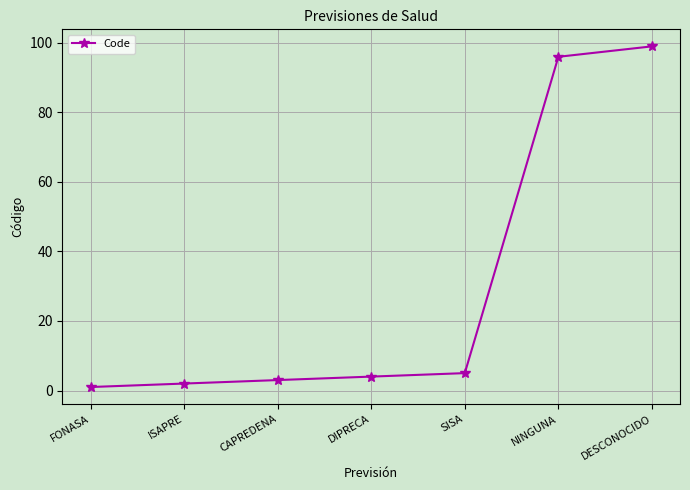

What is the change in value from ISAPRE to DIPRECA?

+2